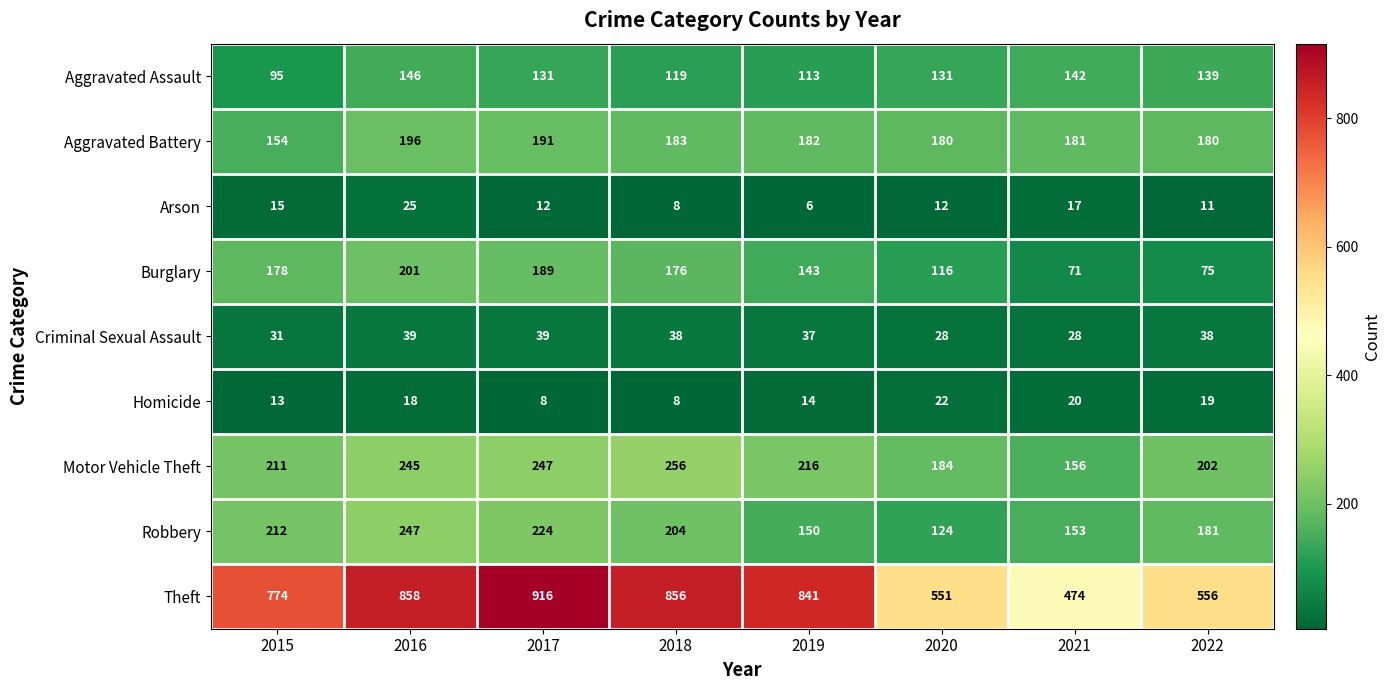

At 2021, list the series in order from largest to smallest.

Theft, Aggravated Battery, Motor Vehicle Theft, Robbery, Aggravated Assault, Burglary, Criminal Sexual Assault, Homicide, Arson